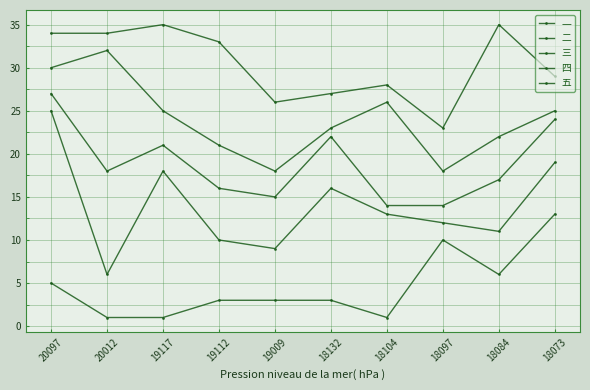

What is the maximum value for 二?

25